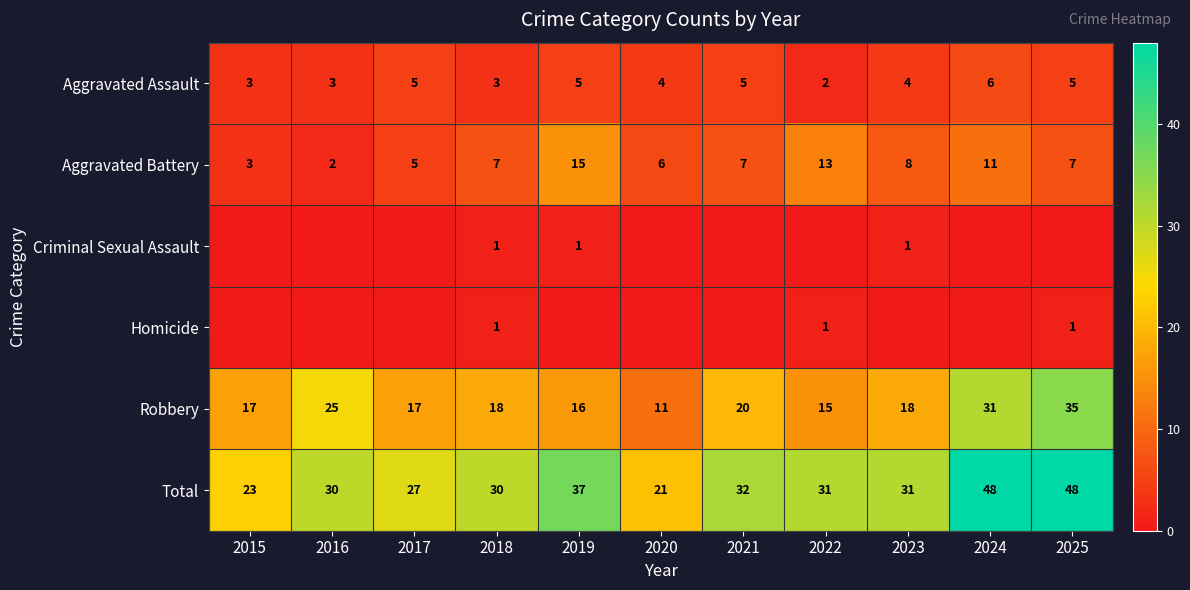

What is the approximate value of Aggravated Assault at 2023?

4